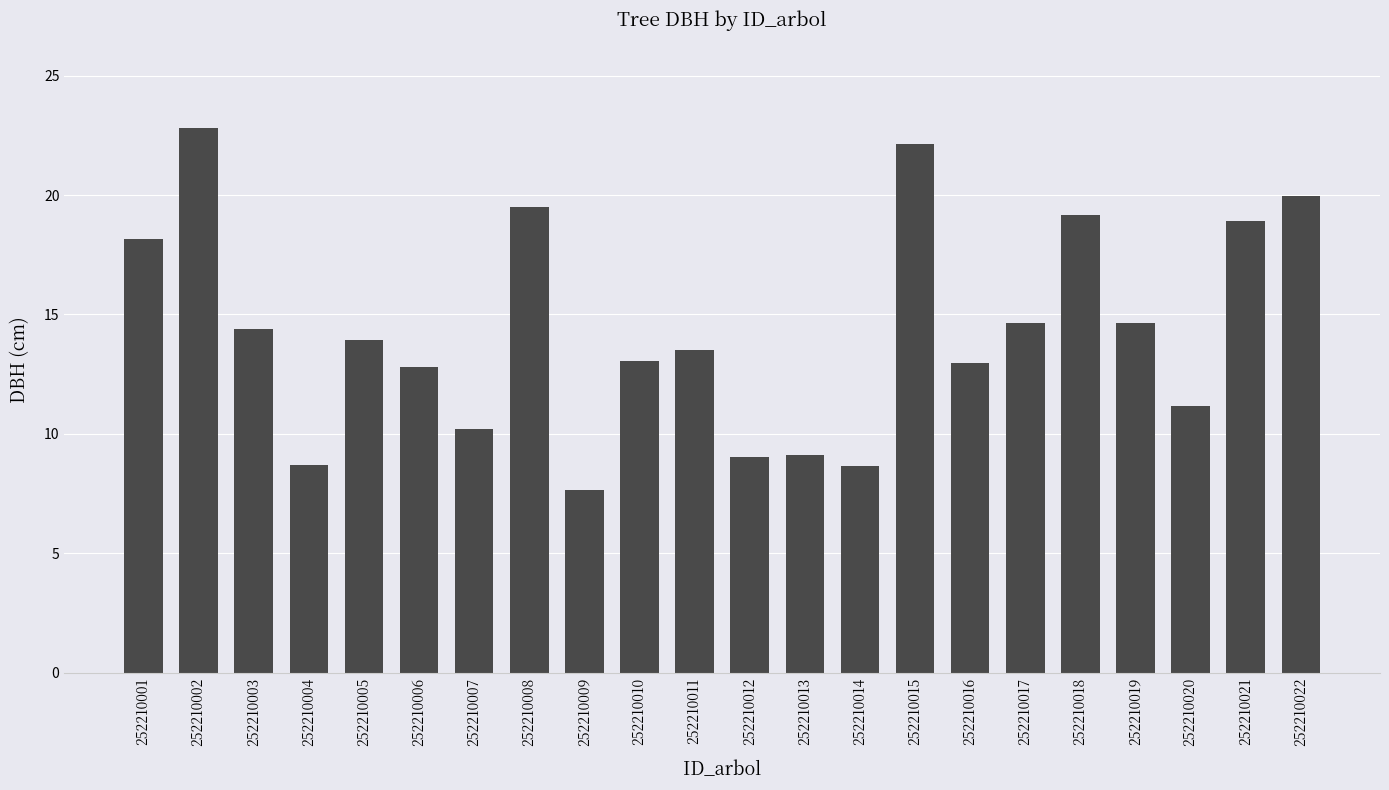

Is it true that the value at 252210017 is 14.7?

True